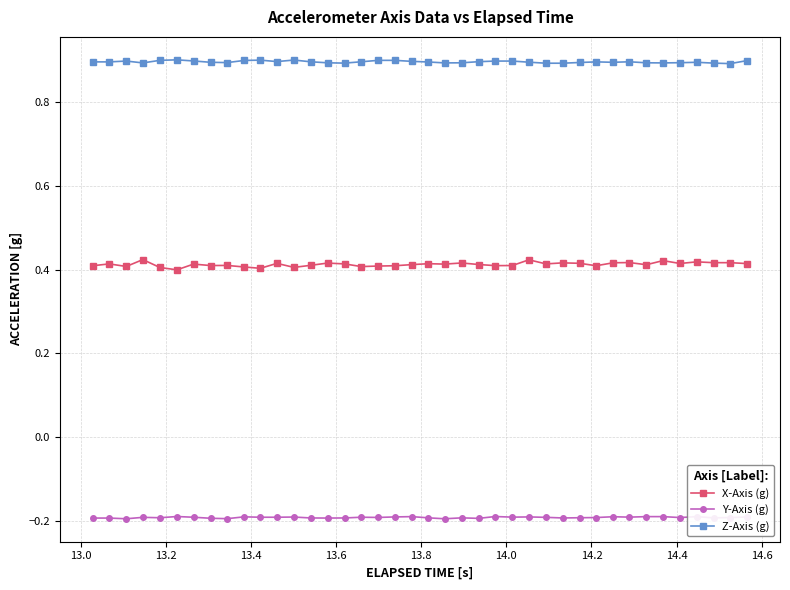

True or false: Y-Axis (g) has more than 2 interior local peaks.

True